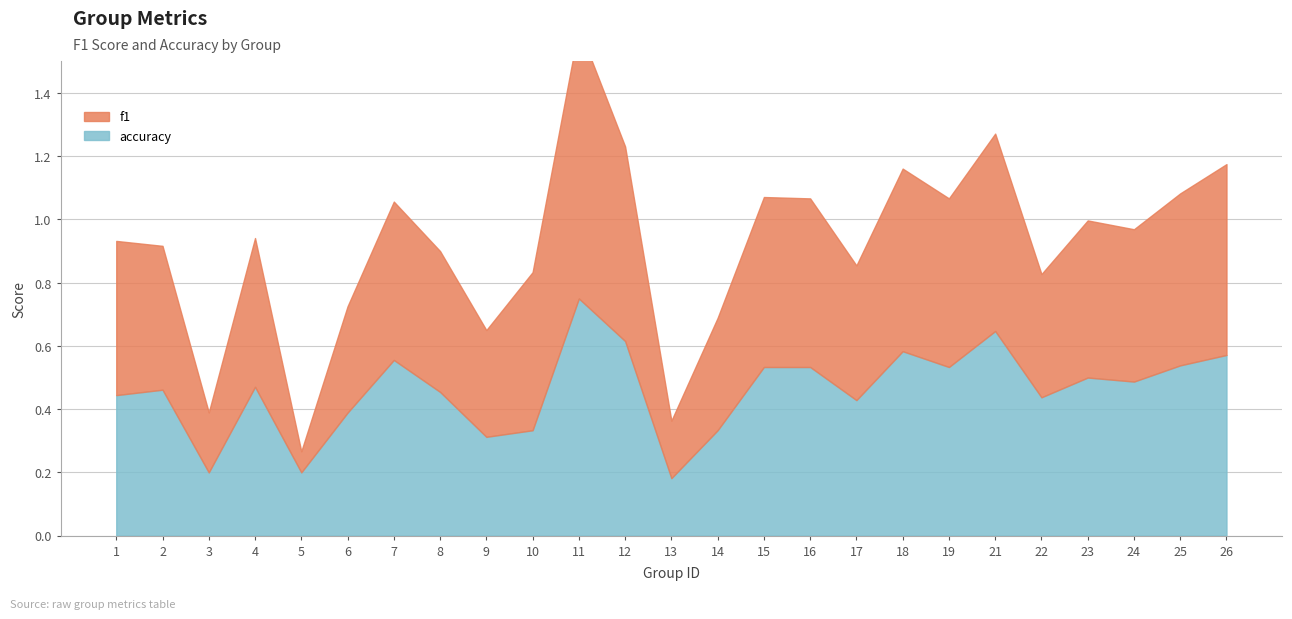

What value does the f1 series have at 5?

0.1